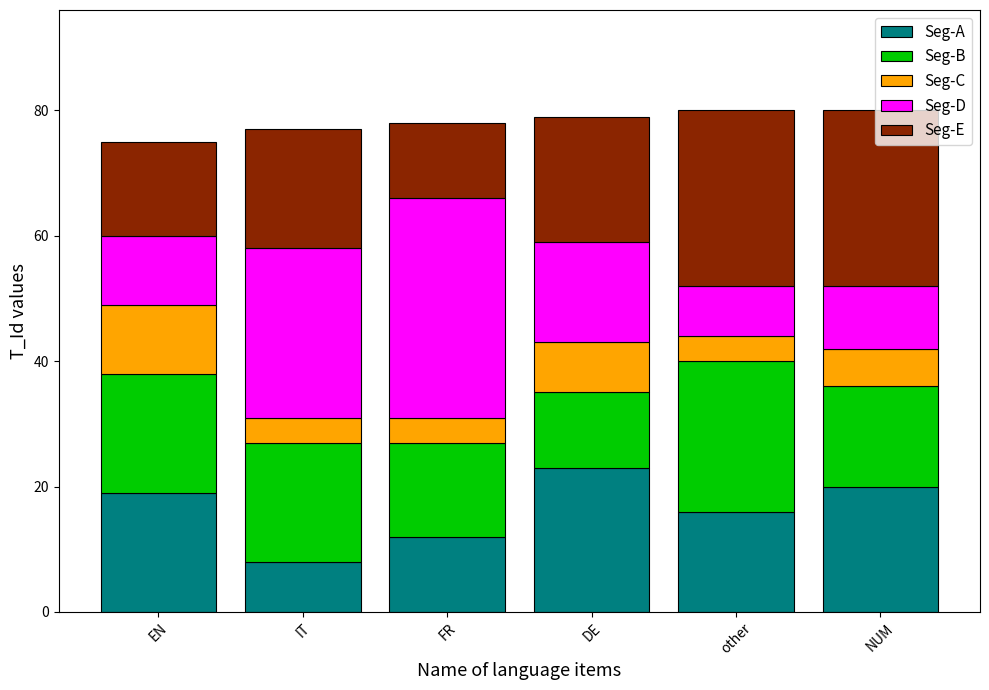

Does the chart contain stacked bars?

Yes